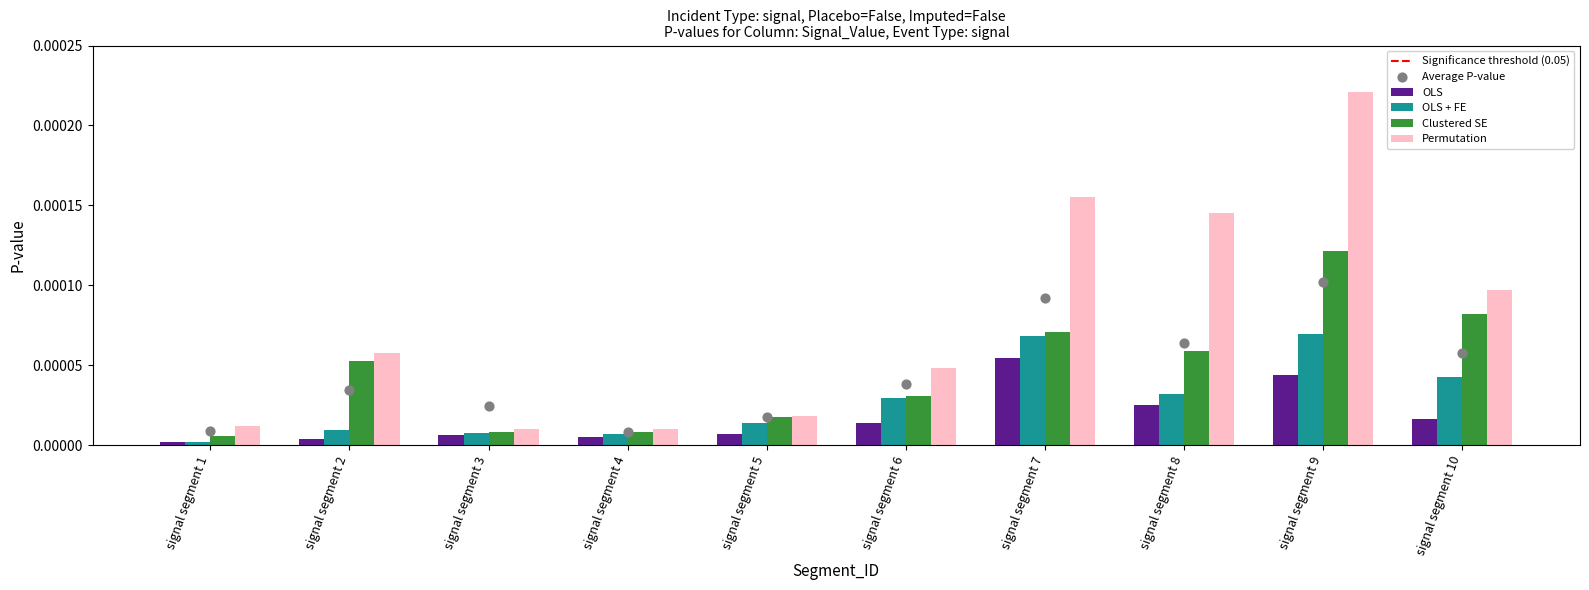

At which category is the sum across all series the highest?

signal segment 9